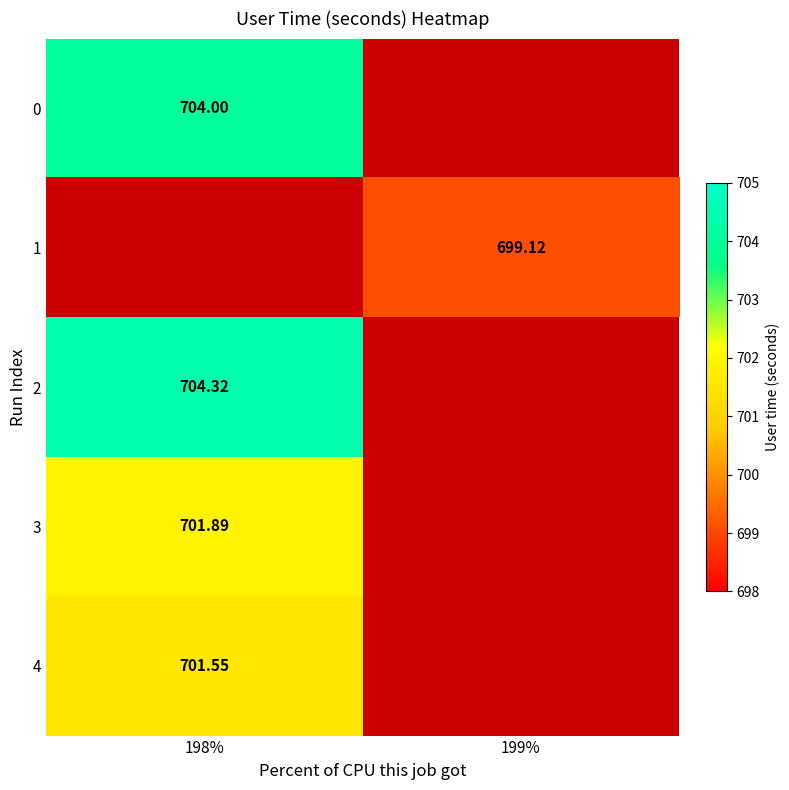

How many categories are shown in the chart?

2